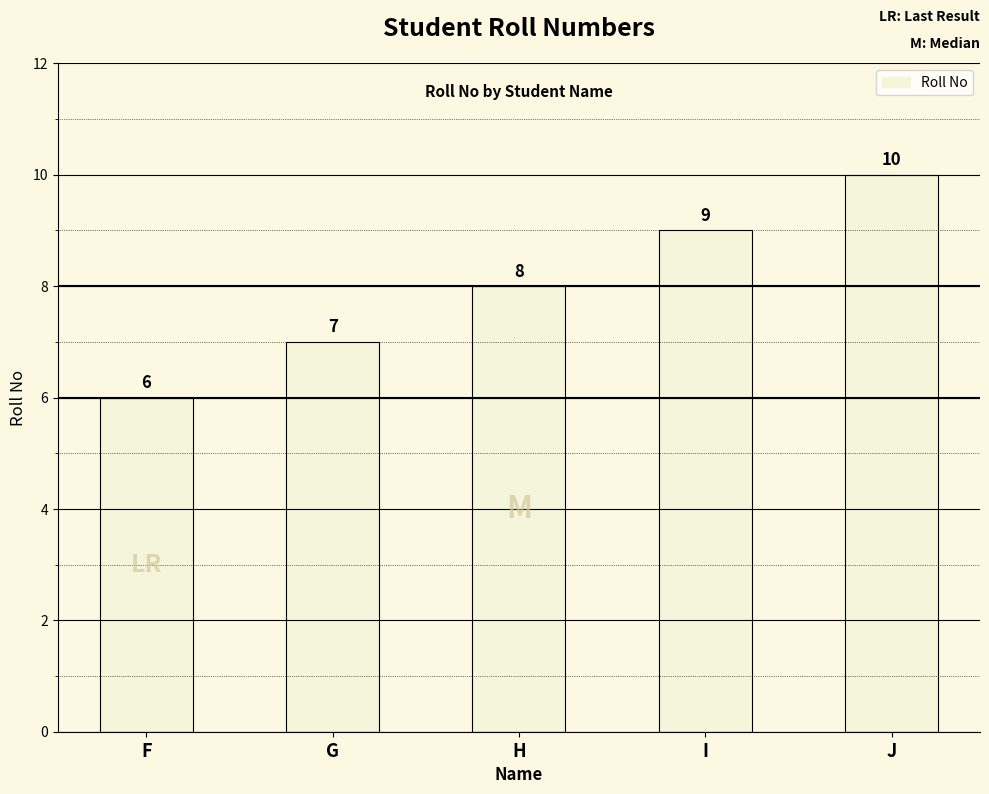

Reading left to right, list all the values displayed in this chart.

F=6	G=7	H=8	I=9	J=10